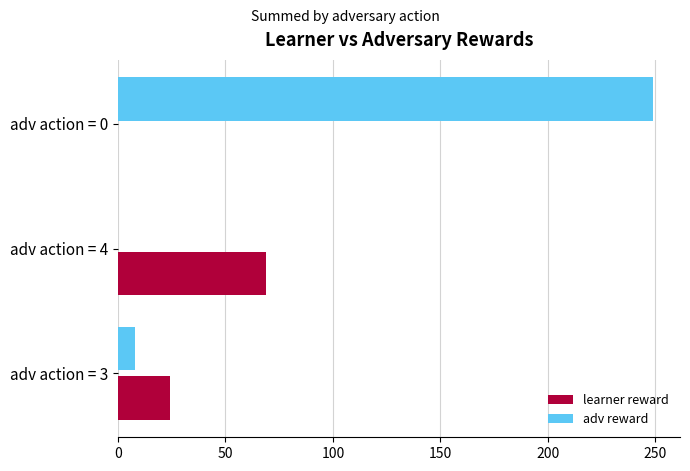

At which label is adv reward closest to 124?

adv action = 3